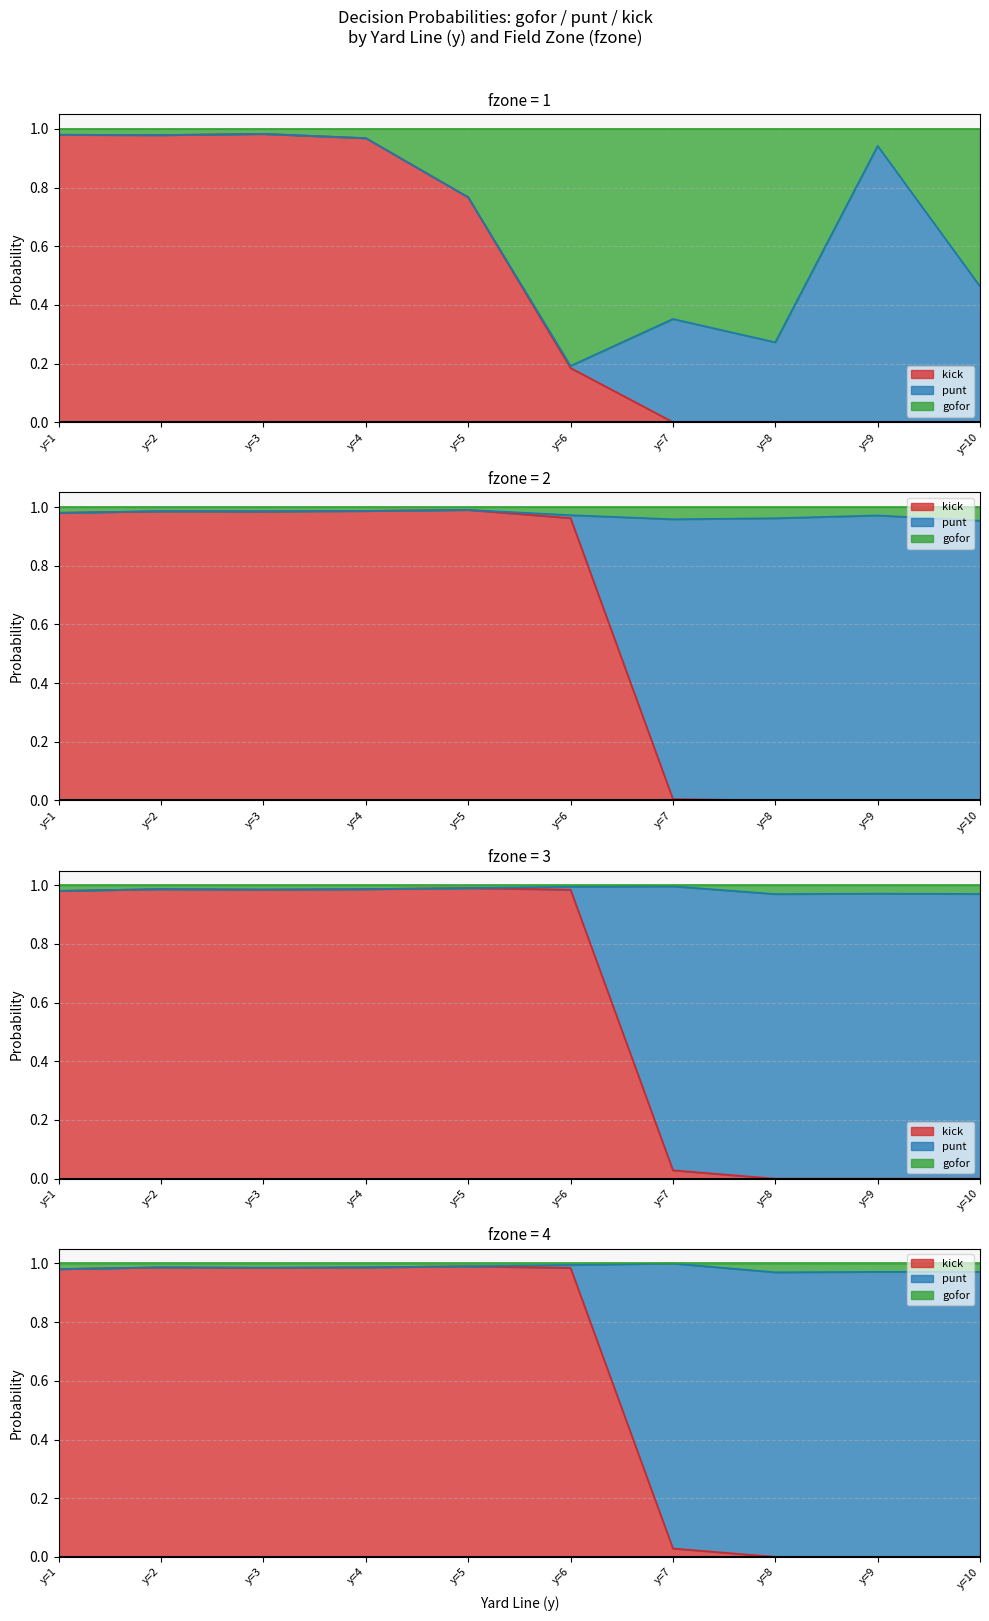

What is the sum of all kick values?

22.6